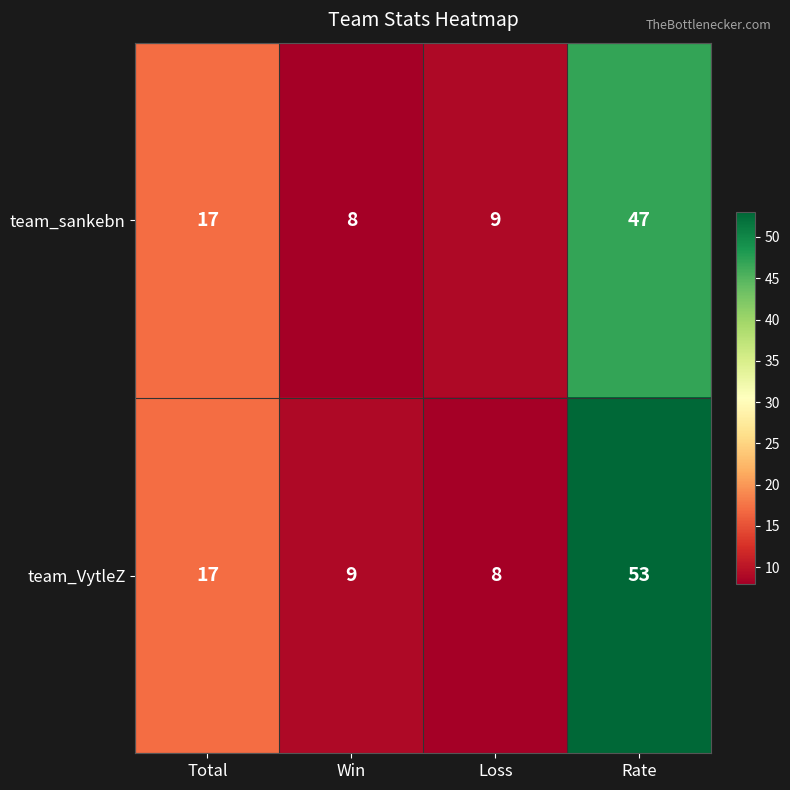

What is the total value across all series at Total?

34